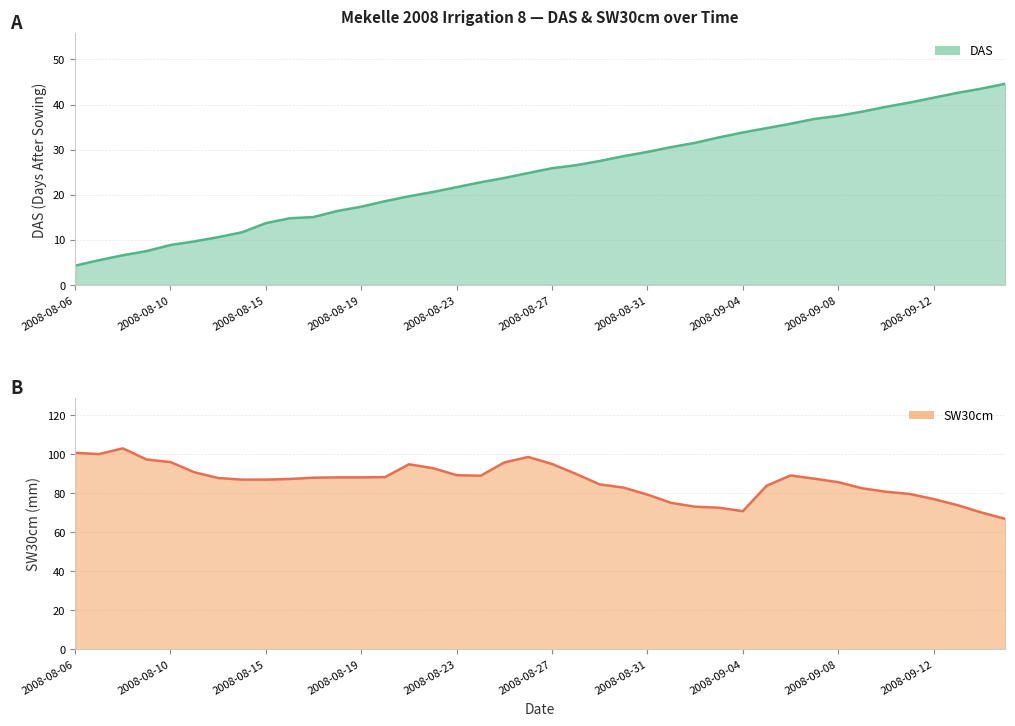

What position from the right is 2008-08-20?

27